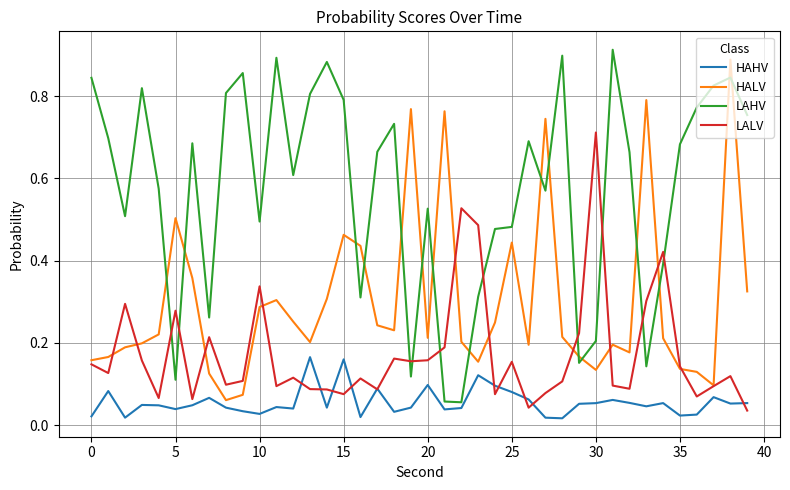

Which series has the largest total across all categories?

LAHV